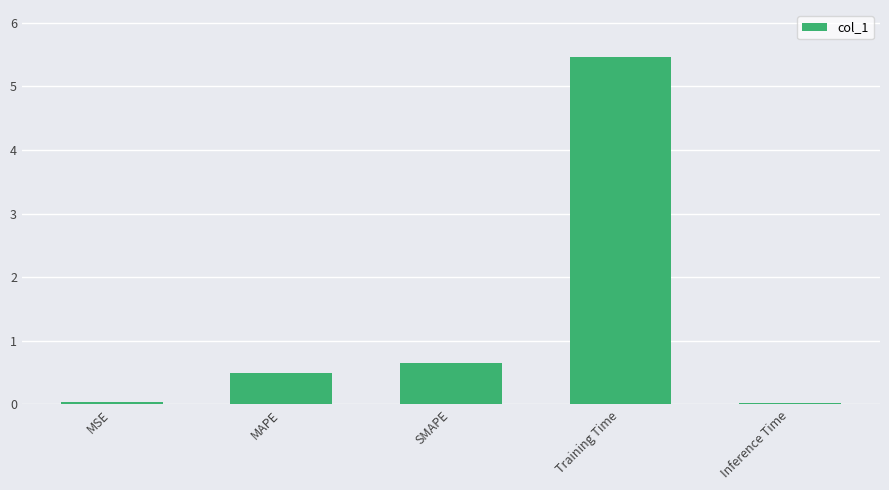

What is the difference between the values at Training Time and Inference Time?

5.4